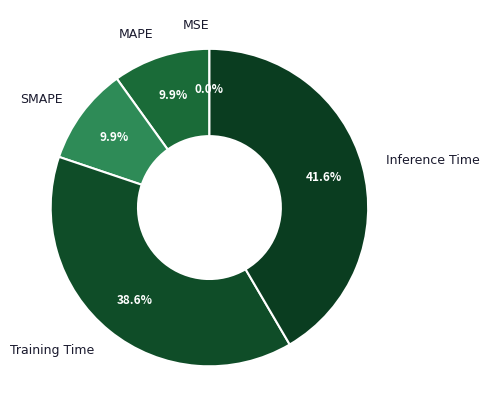

Which slice is the largest?

Inference Time